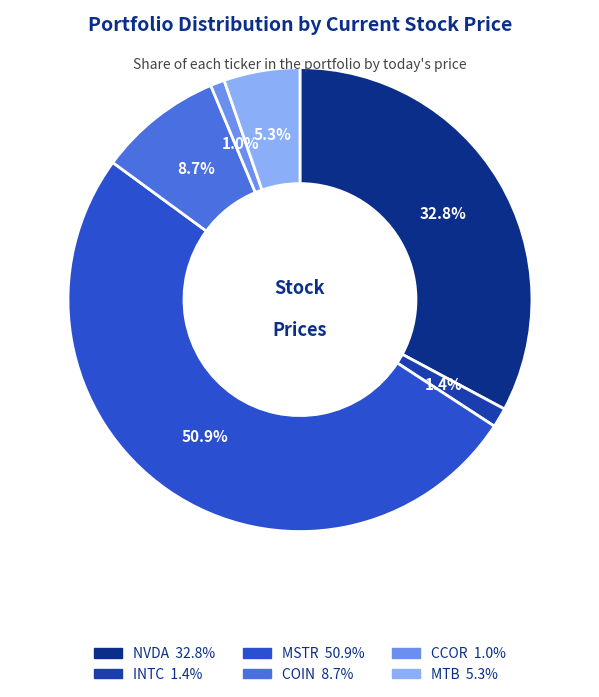

How many slices are in this pie chart?

6